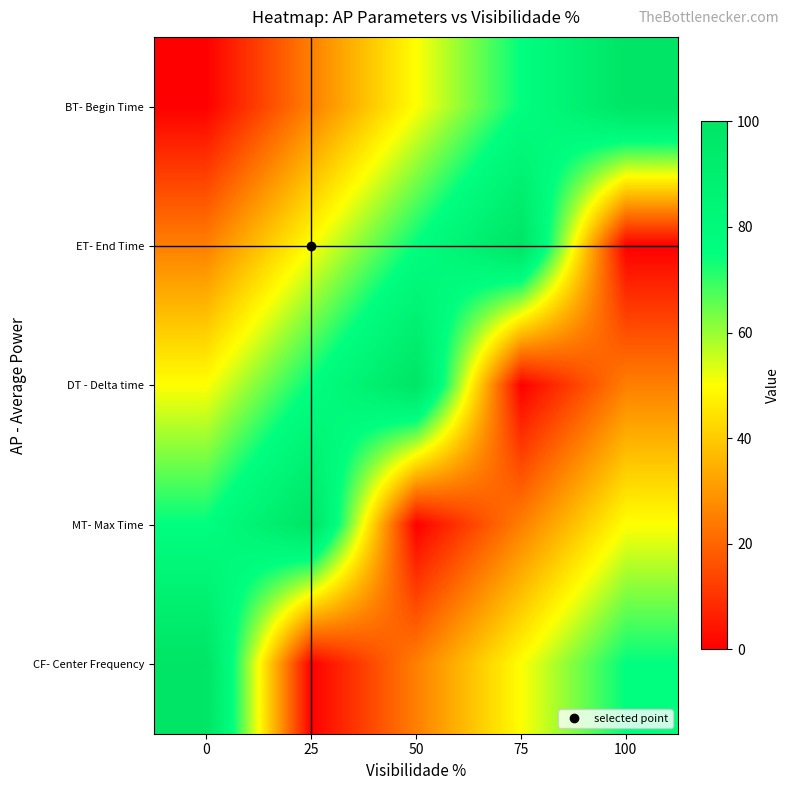

How many categories are shown in the chart?

5